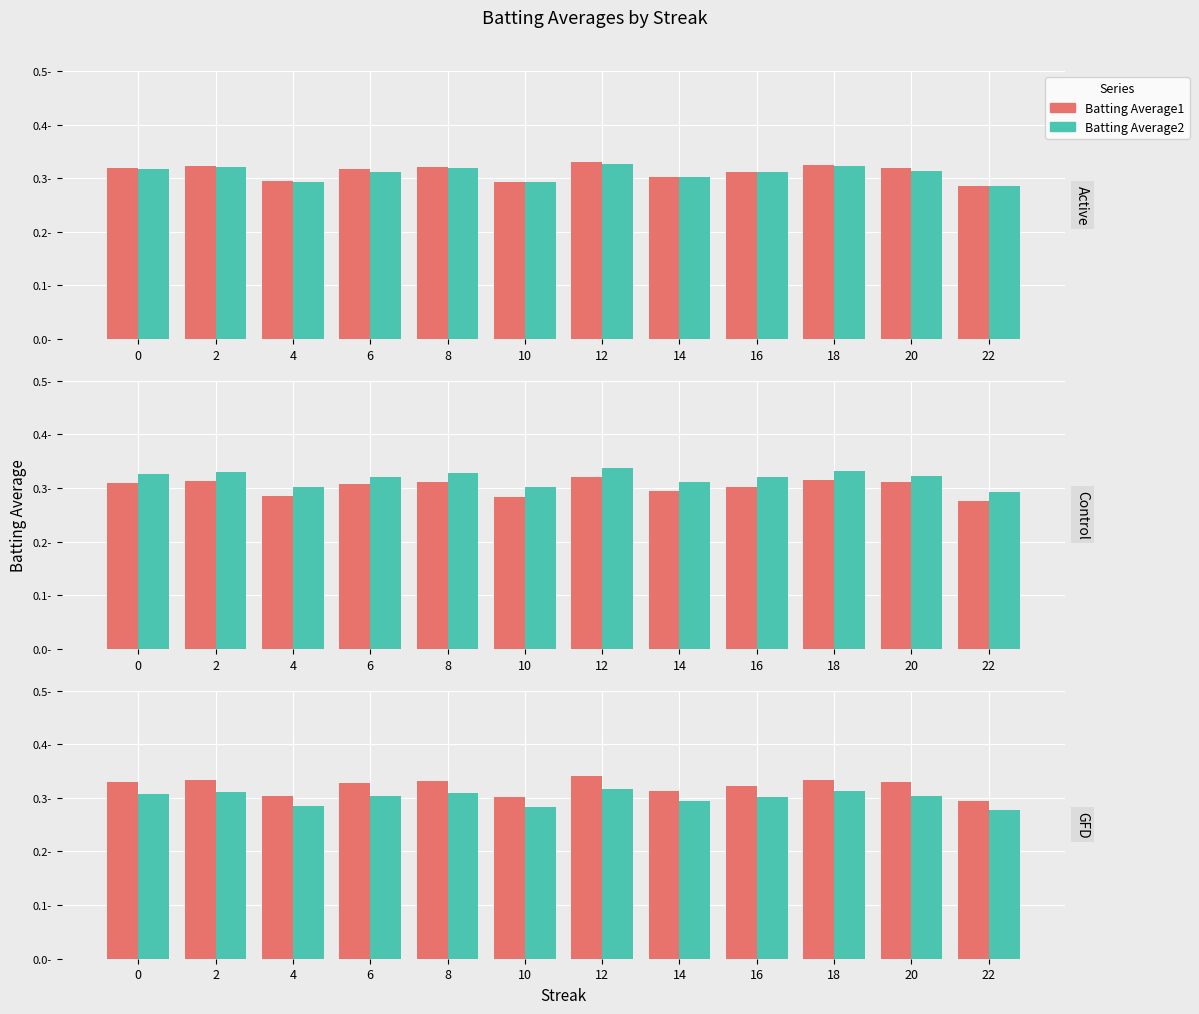

Reading right to left, extract all data points from this chart.

Batting Average1: 22=0.3	20=0.3	18=0.3	16=0.3	14=0.3	12=0.3	10=0.3	8=0.3	6=0.3	4=0.3	2=0.3	0=0.3
Batting Average2: 22=0.3	20=0.3	18=0.3	16=0.3	14=0.3	12=0.3	10=0.3	8=0.3	6=0.3	4=0.3	2=0.3	0=0.3